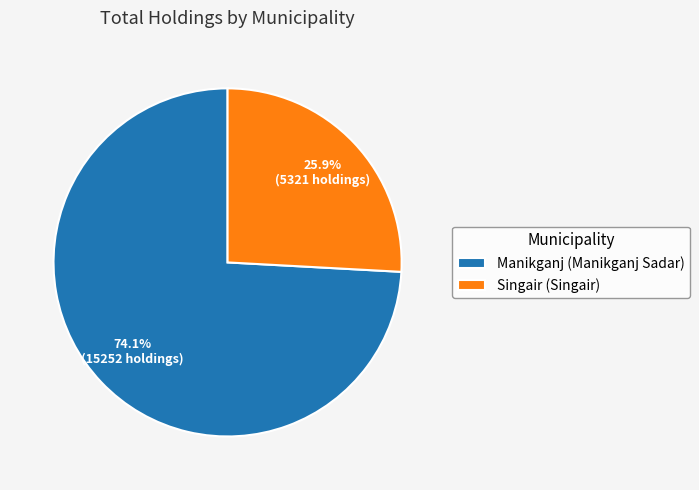

Which slice is the smallest?

Singair (Singair)